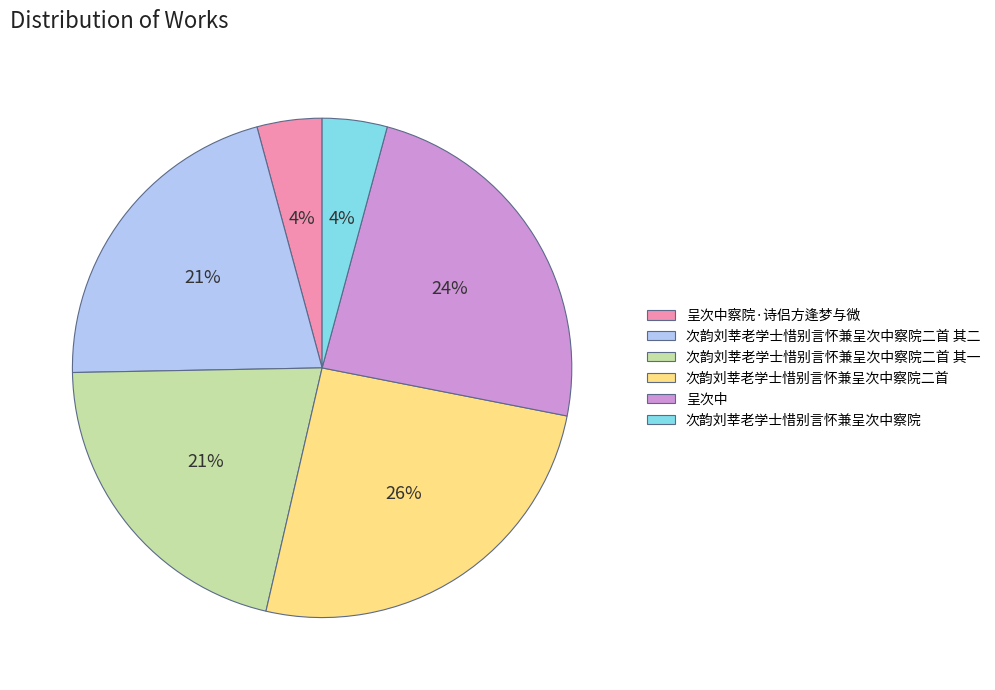

To the nearest percent, what is the combined percentage of 次韵刘莘老学士惜别言怀兼呈次中察院二首 其二 and 次韵刘莘老学士惜别言怀兼呈次中察院二首 其一?

42%